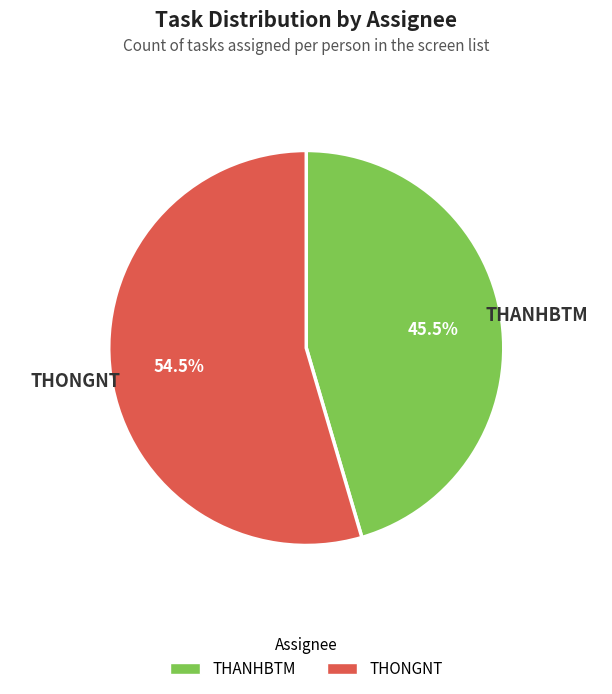

Approximately how many times larger is the value at THANHBTM compared to THONGNT?

0.8